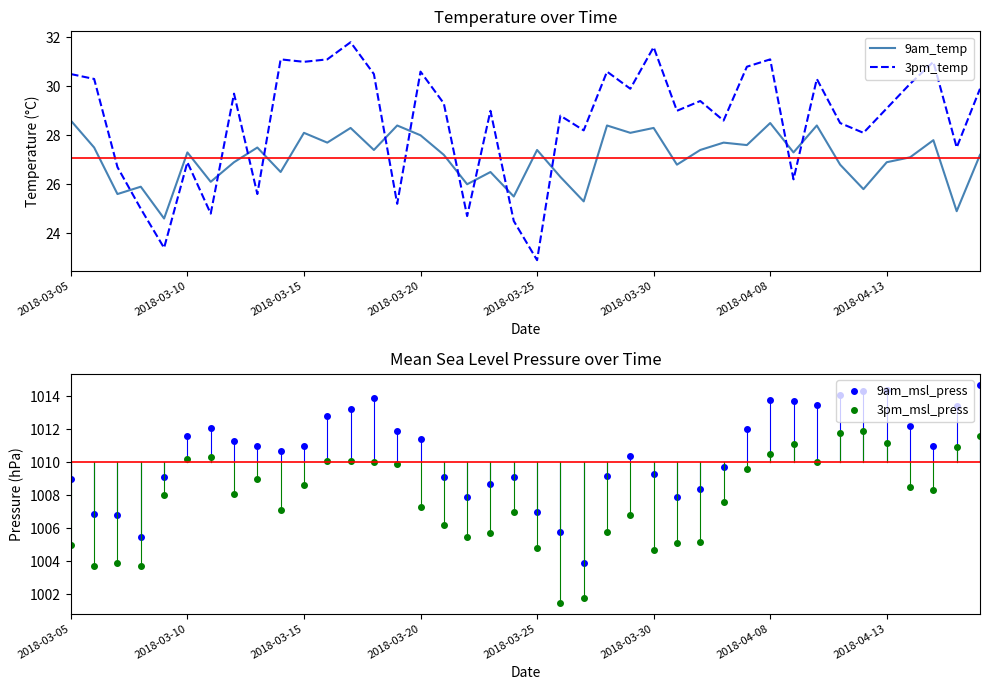

How many times do 3pm_temp and 9am_temp cross each other?

12